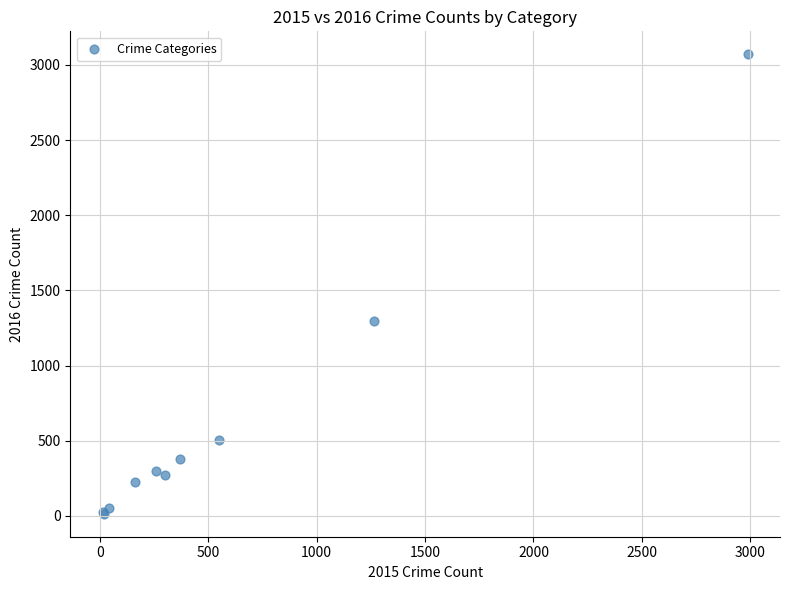

What Y value in the scatter plot is closest to 1542?

1297